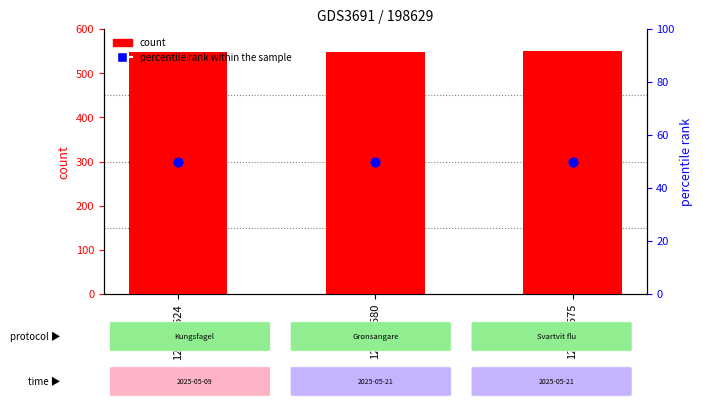

What are all the series names shown in the legend?

count, percentile rank within the sample